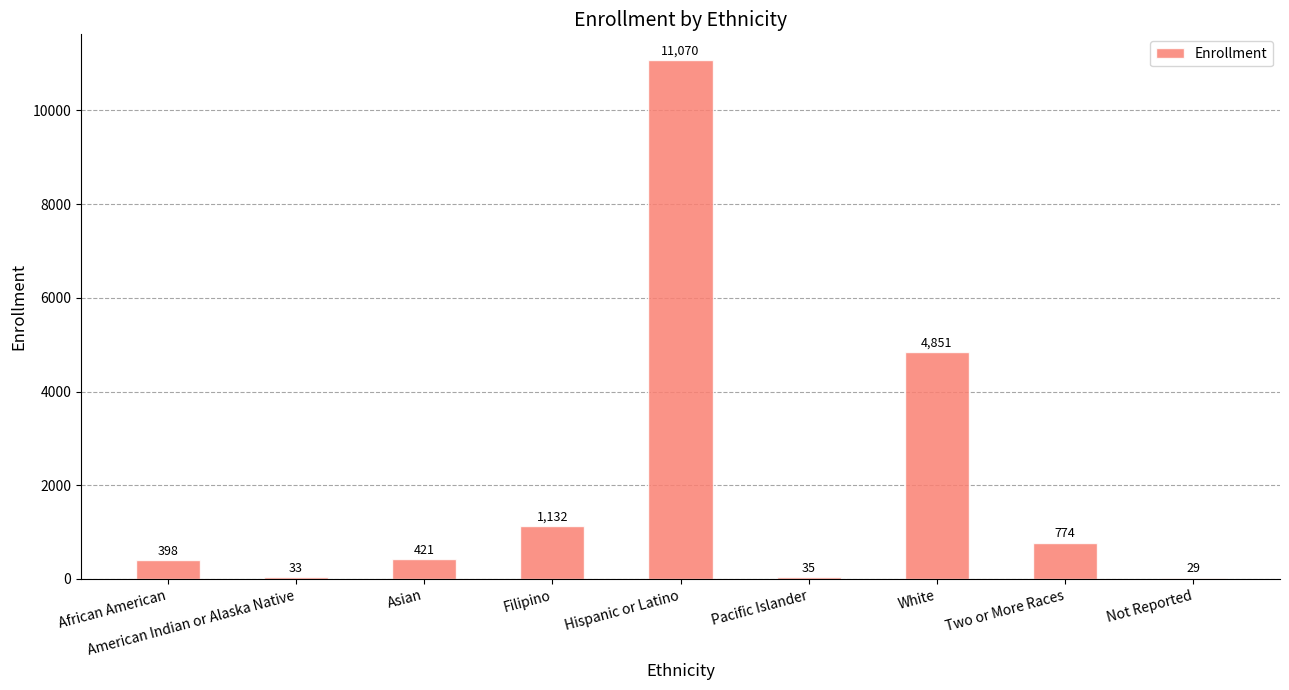

The value at Pacific Islander is 35. True or false?

True